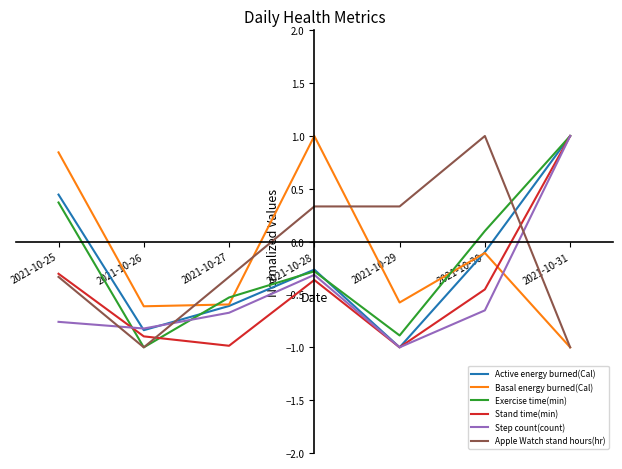

After their last crossing, which series has the higher values: Stand time(min) or Basal energy burned(Cal)?

Stand time(min)